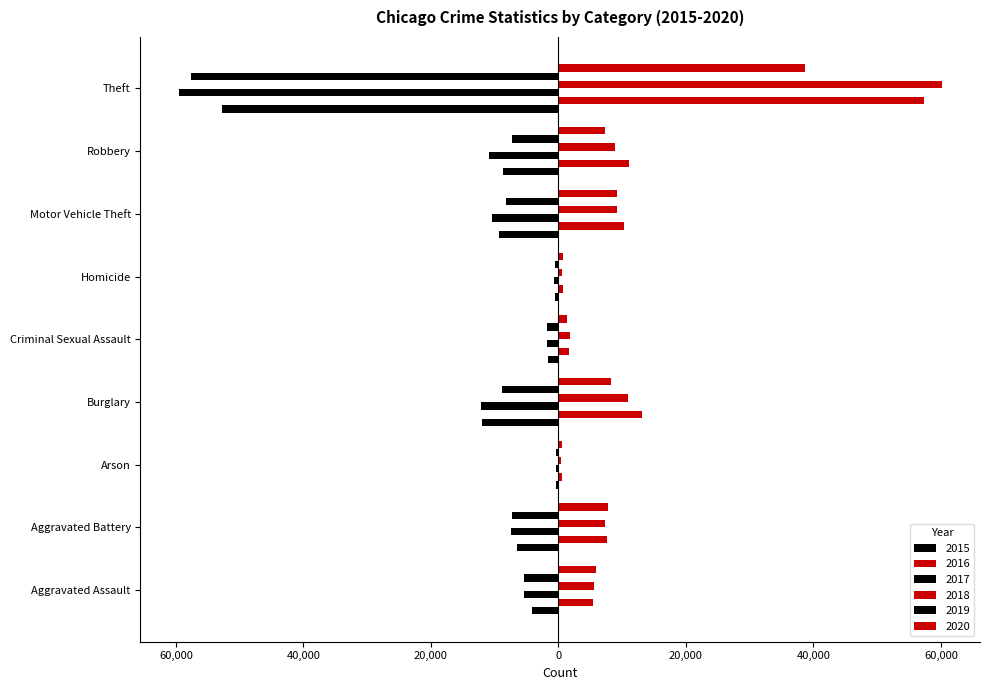

At which category is the sum across all series the highest?

Aggravated Assault